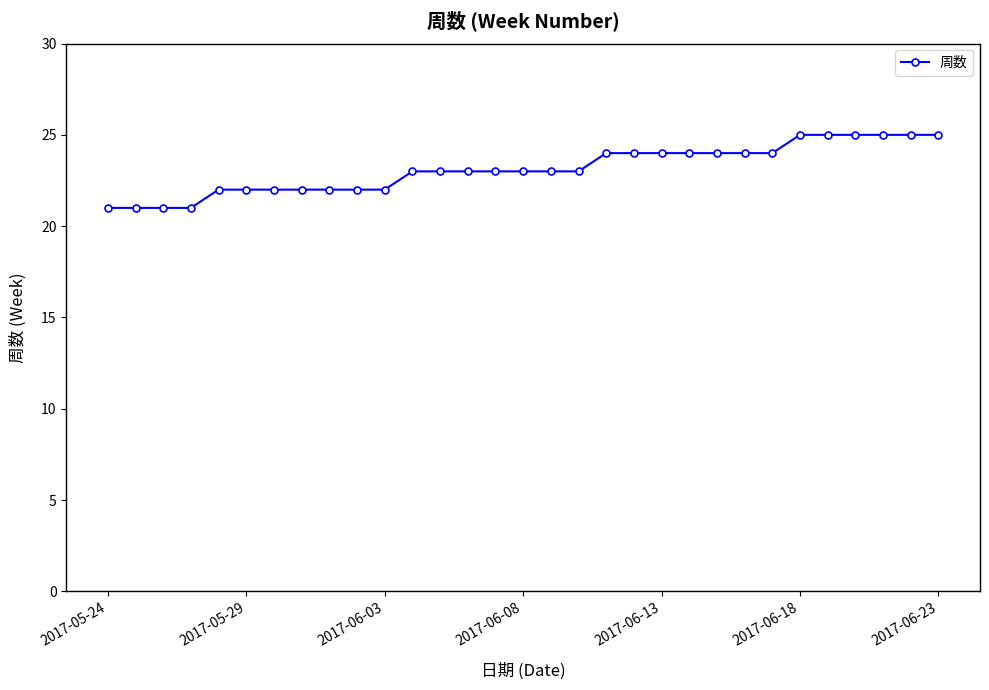

Does the chart display data point markers on the line(s)?

Yes